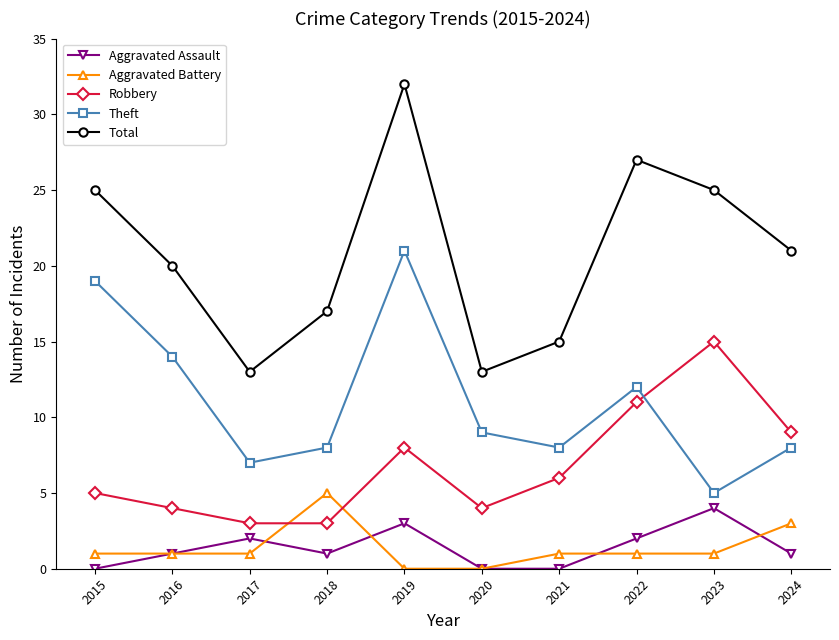

How many lines are shown in the chart?

5